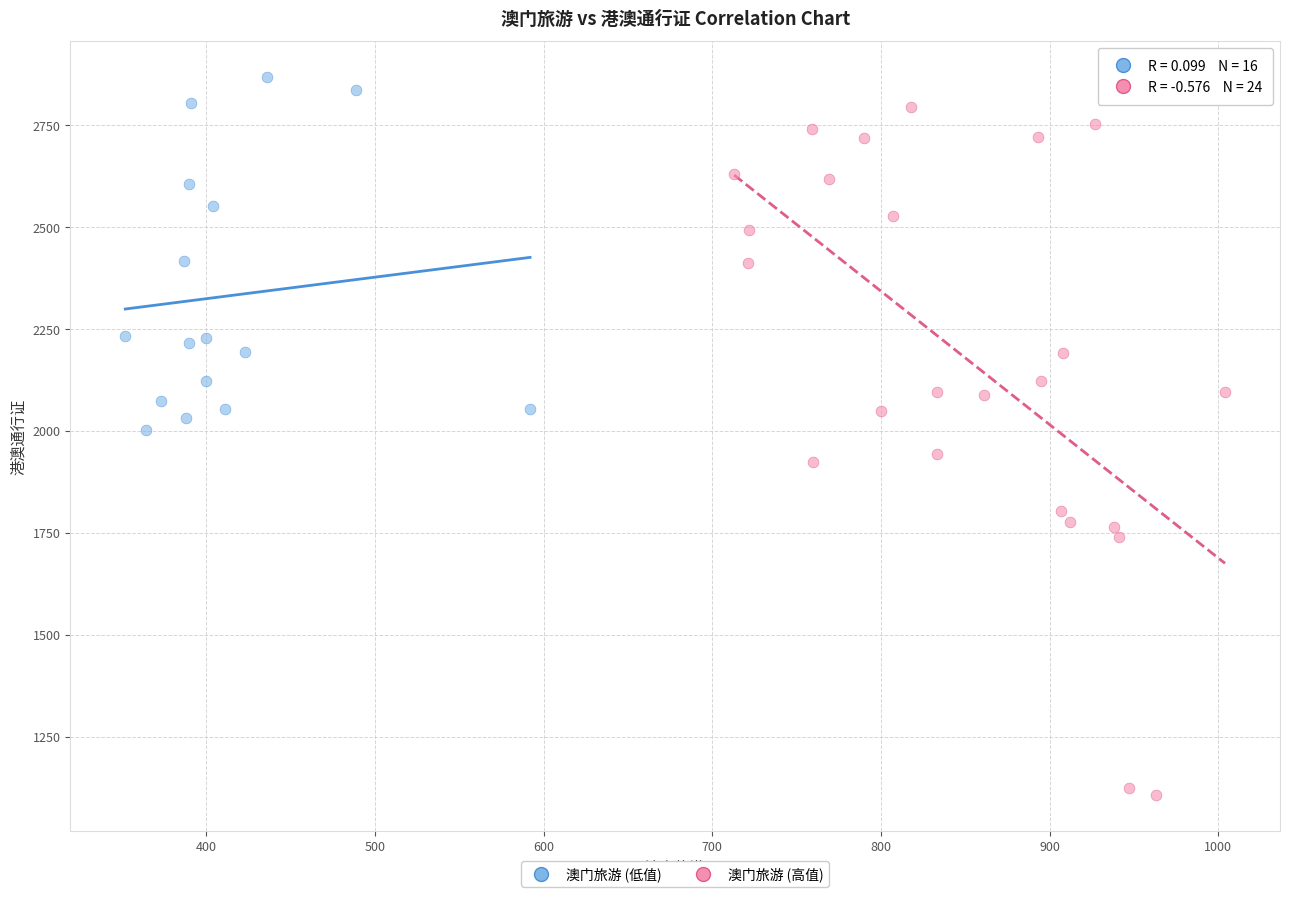

Which series contains the lowest Y value?

澳门旅游 (高值)